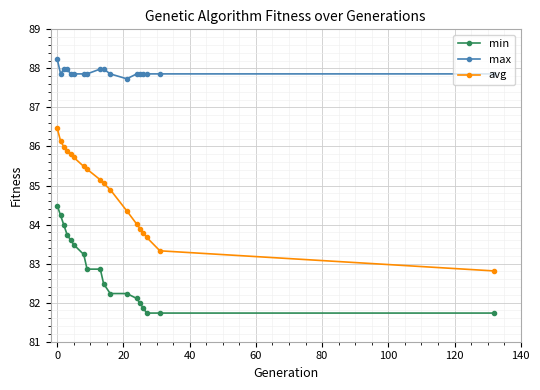

True or false: max and avg intersect in this chart.

False